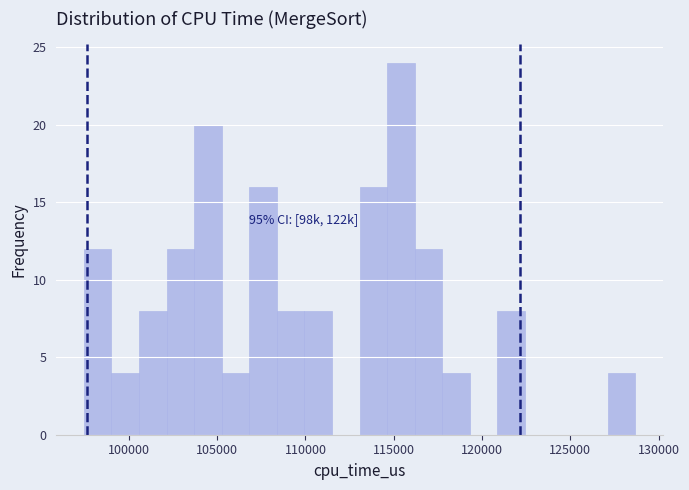

Around what value on the x-axis is the tallest bar? Give the approximate position of its centre, as read against the axis.

115500